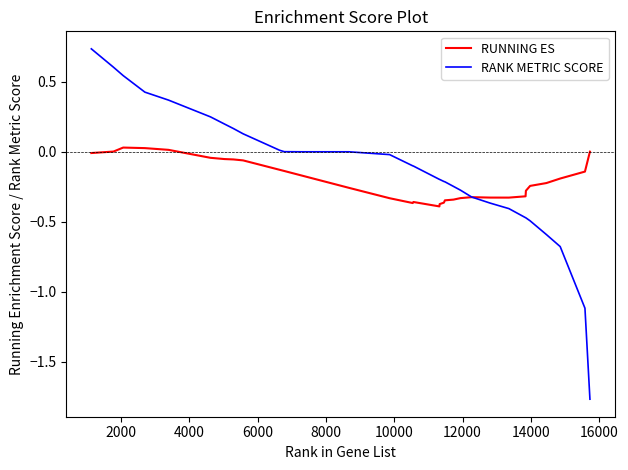

Rank the series by their maximum value, from highest to lowest.

RANK METRIC SCORE, RUNNING ES